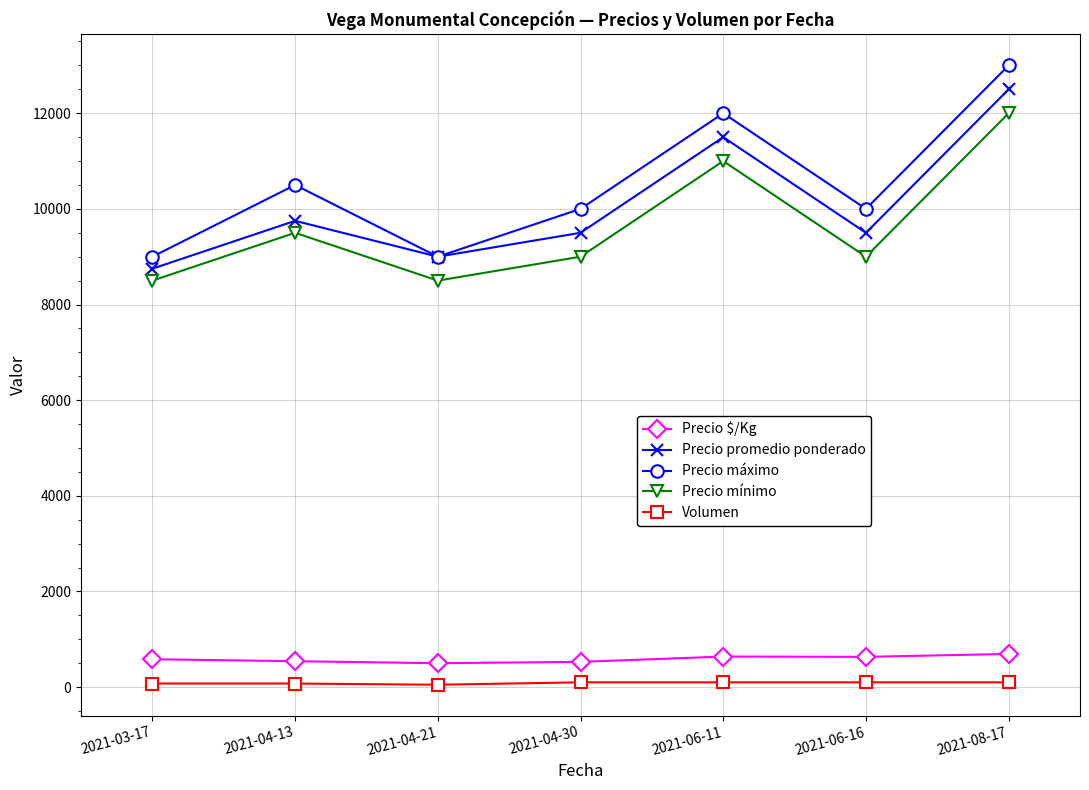

Which series has the largest total across all categories?

Precio máximo